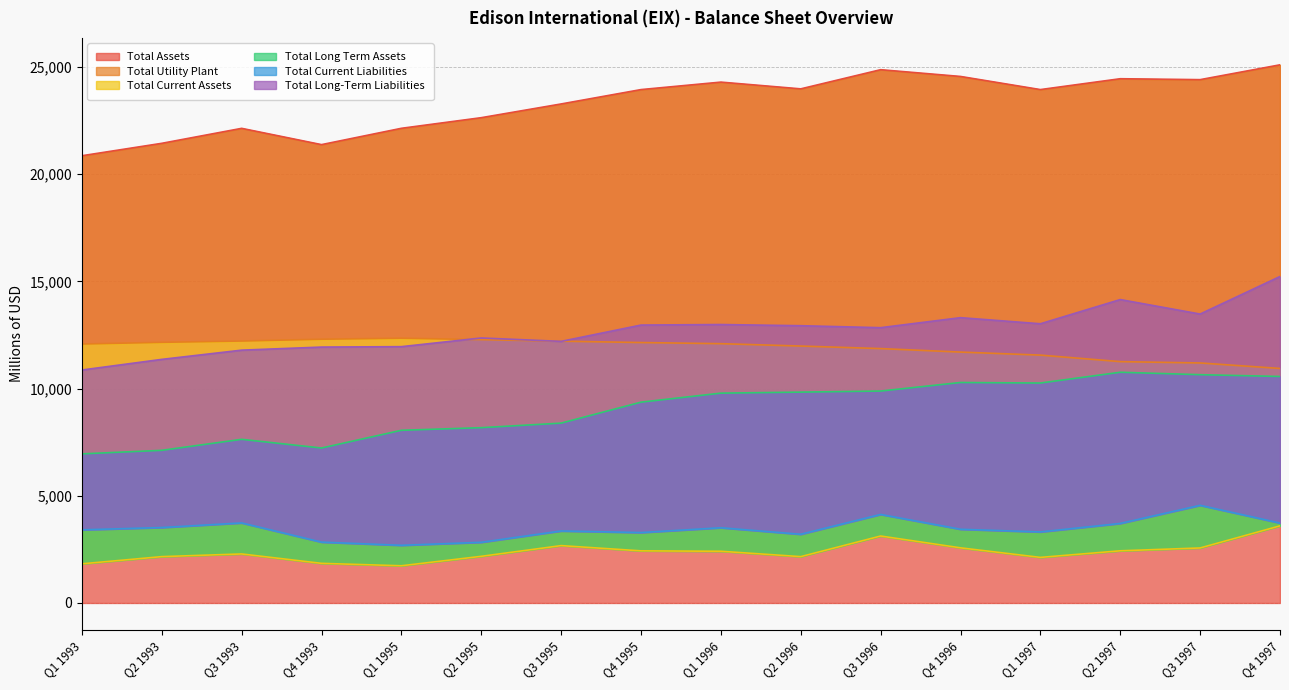

Which category has the highest value in the Total Utility Plant series?

Q1 1995